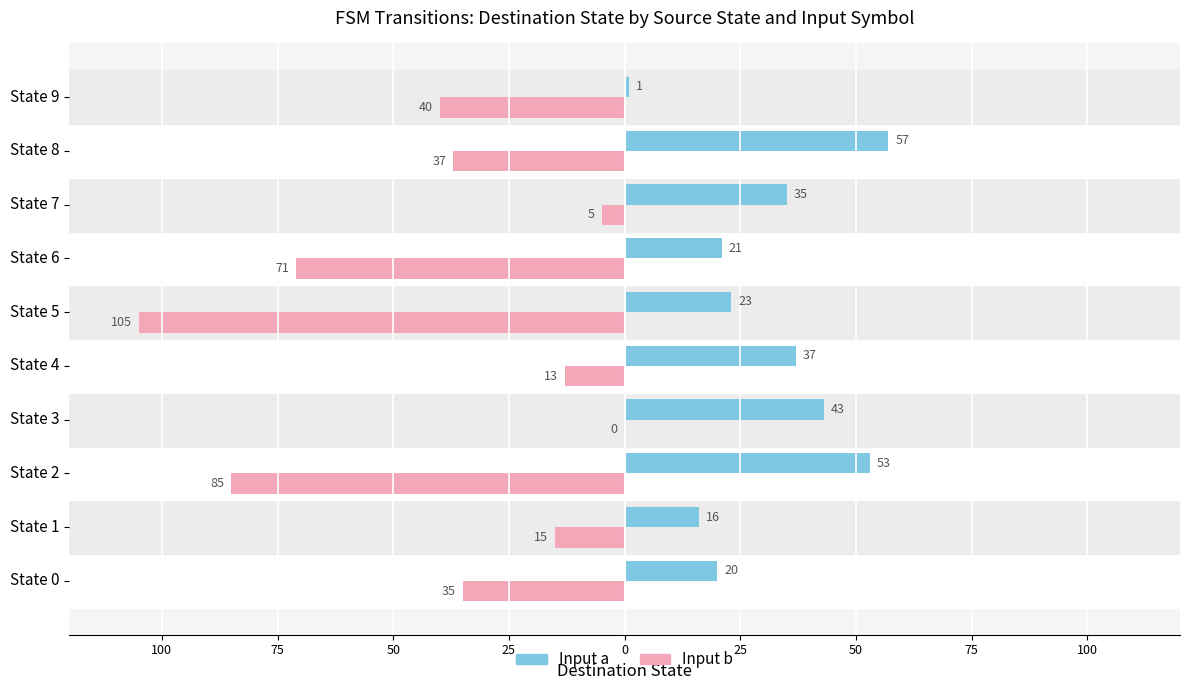

What are all the series names shown in the legend?

Input a, Input b